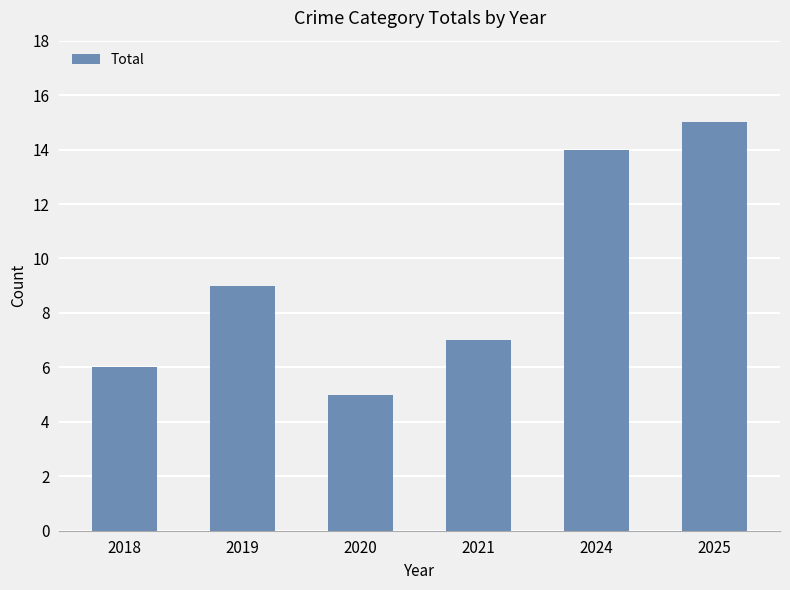

Does the chart contain any negative values?

No